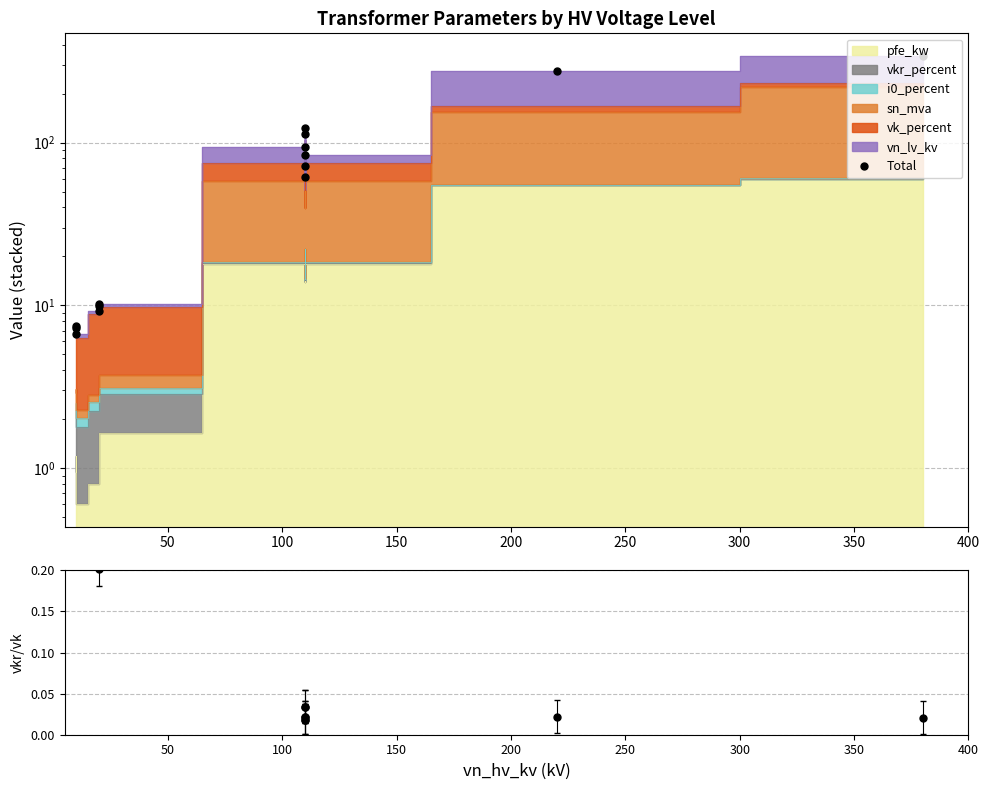

What is the average value of the vkr/vk series?

0.1